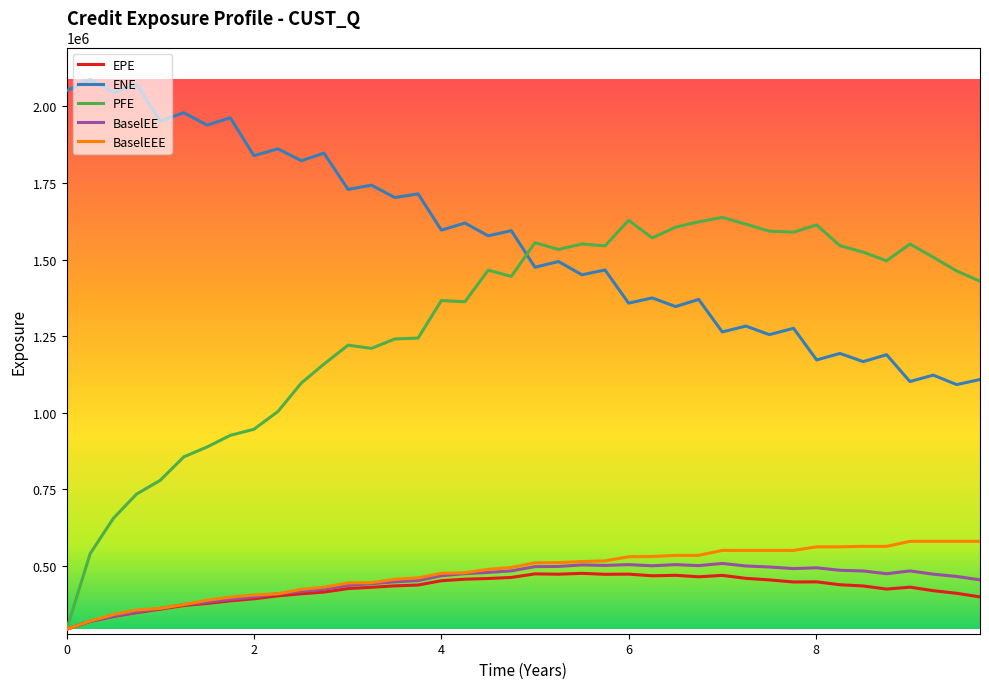

What are all the series names shown in the legend?

EPE, ENE, PFE, BaselEE, BaselEEE